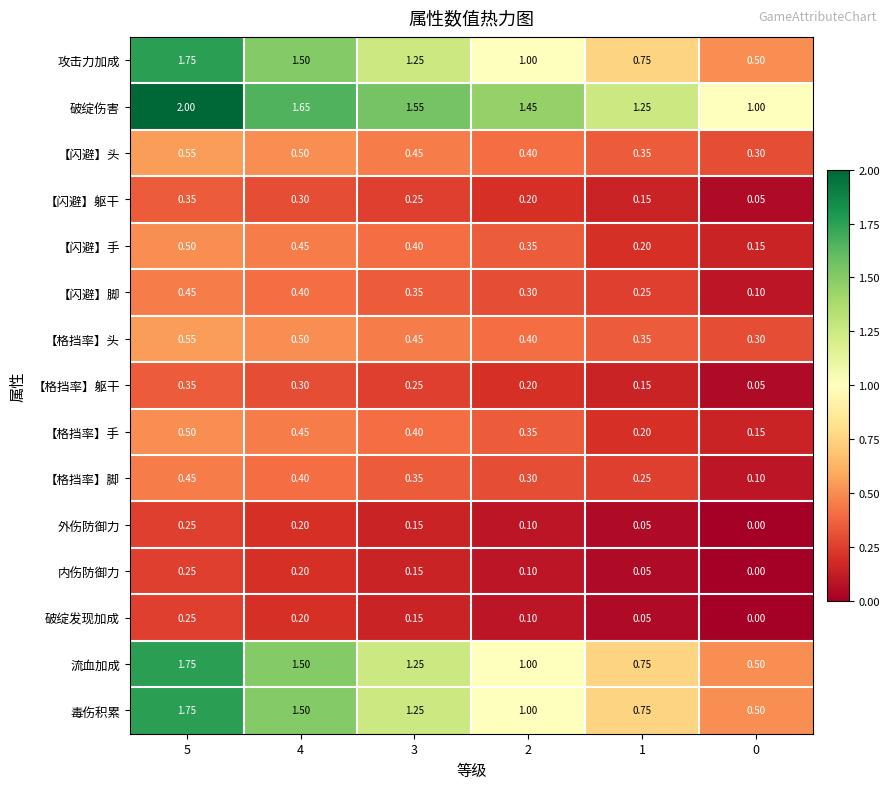

How many data points does each series have?

6